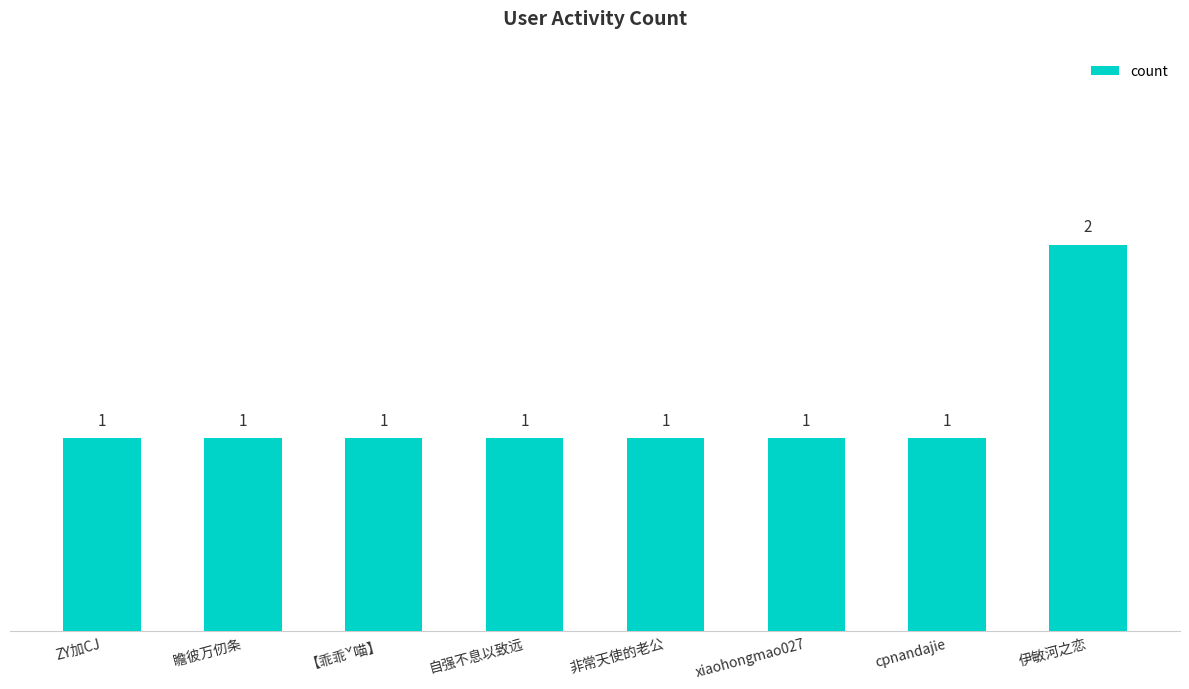

What is the label of the 2nd bar from the right?

cpnandajie